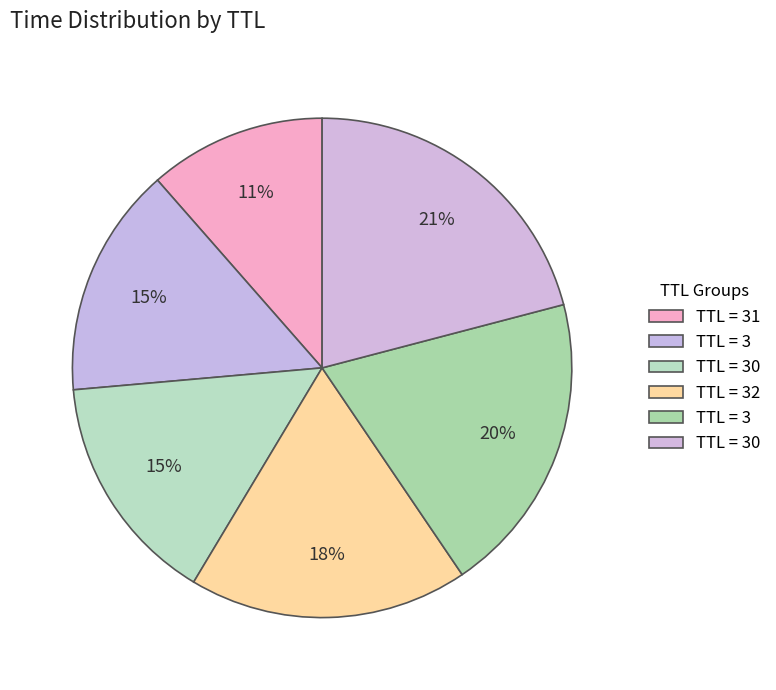

How many slices are in this pie chart?

6